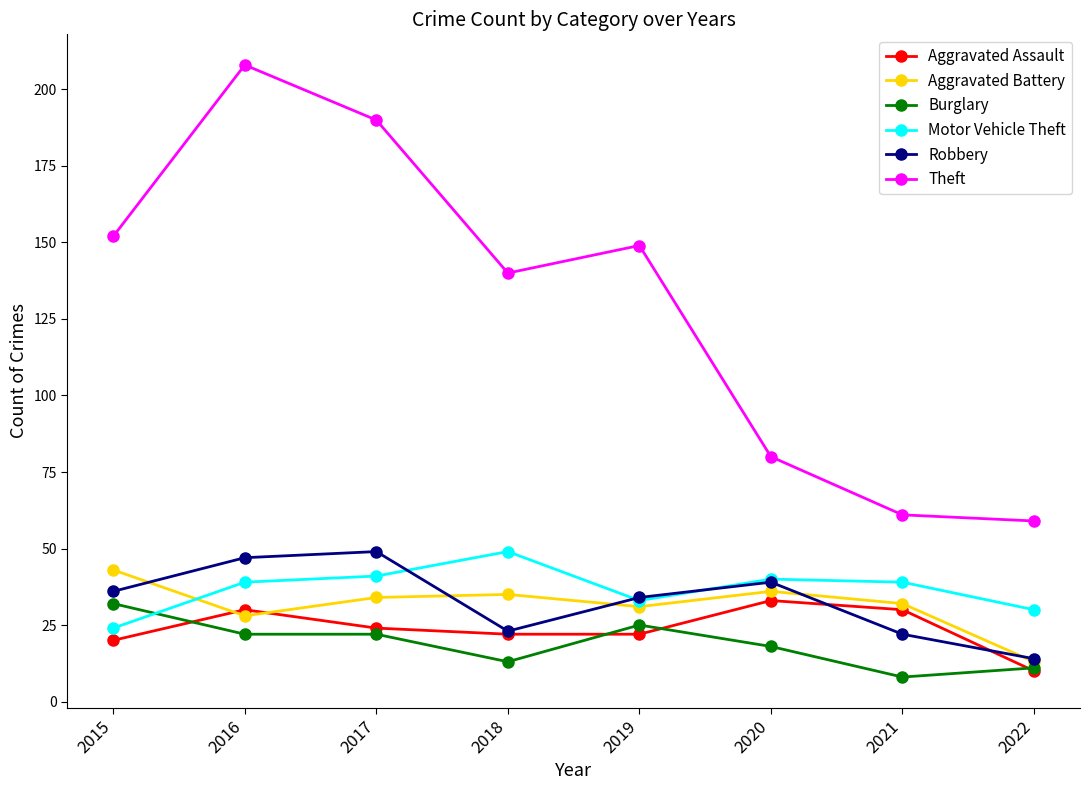

The value of Burglary at 2018 is 13. True or false?

True